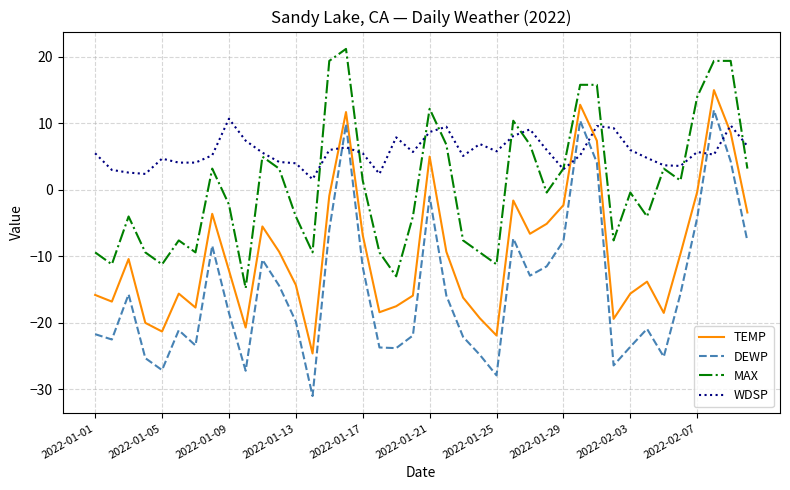

Which series has the largest range (max minus min)?

DEWP